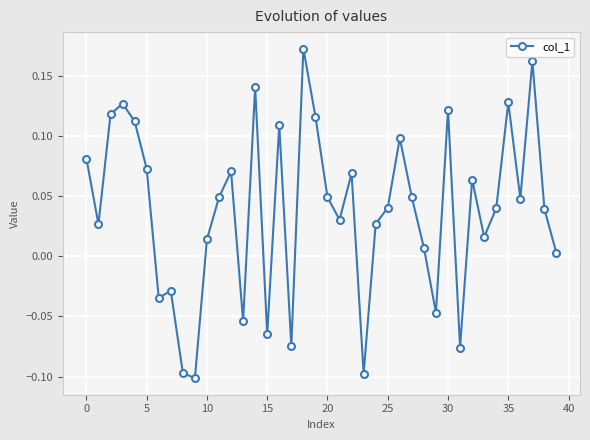

What is the difference between the second highest and second lowest values?

0.3